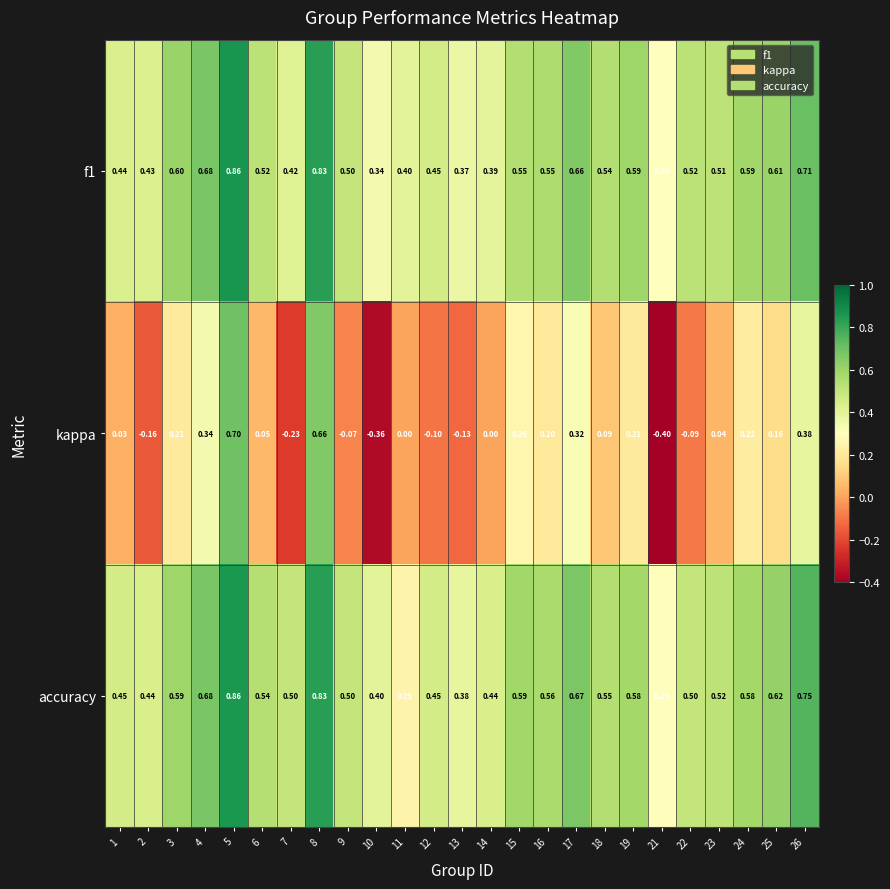

Which series has the largest range (max minus min)?

kappa